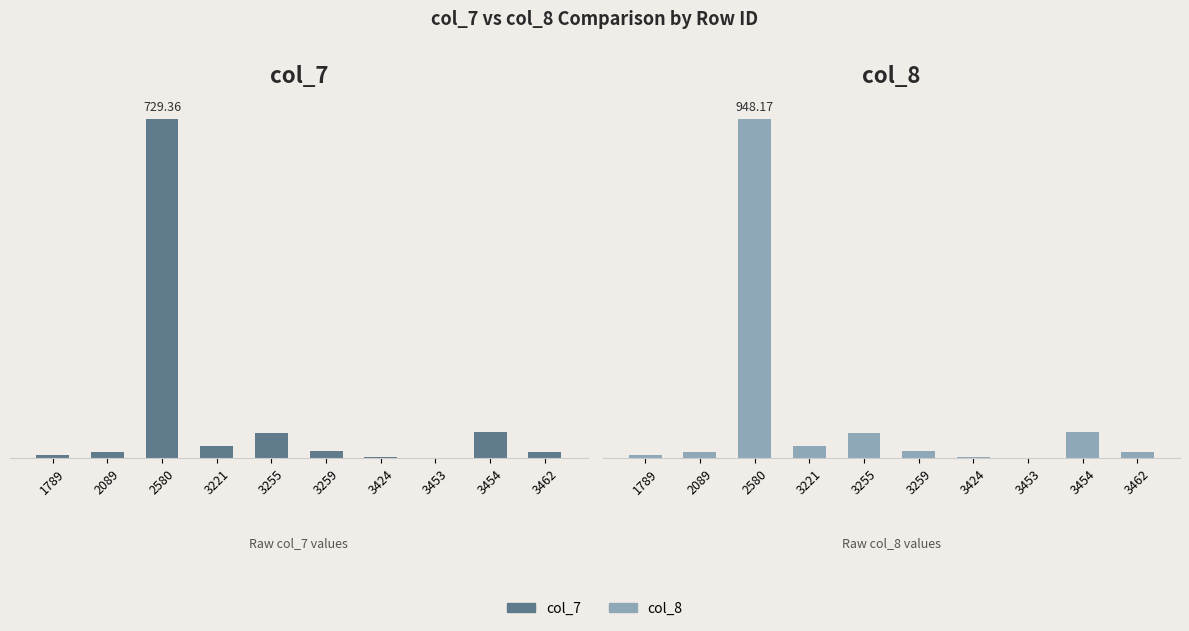

What is the value of the col_7 bar at the 6th from the left?

15.0